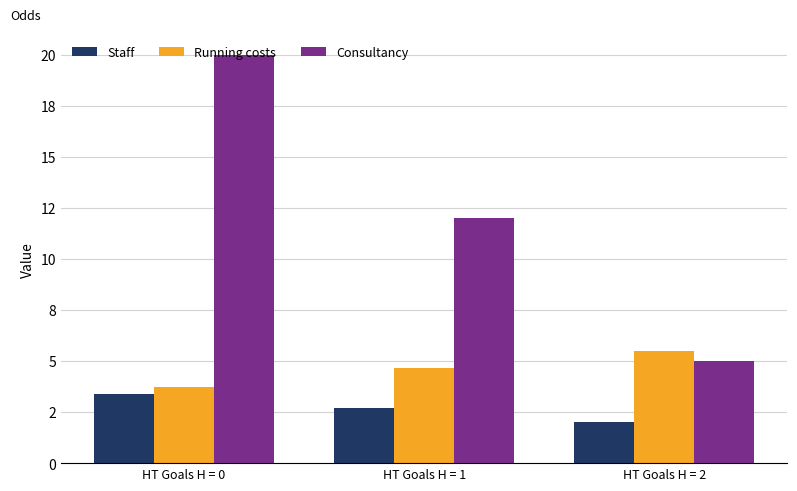

Which has a higher value, HT Goals H = 0 or HT Goals H = 2?

HT Goals H = 0